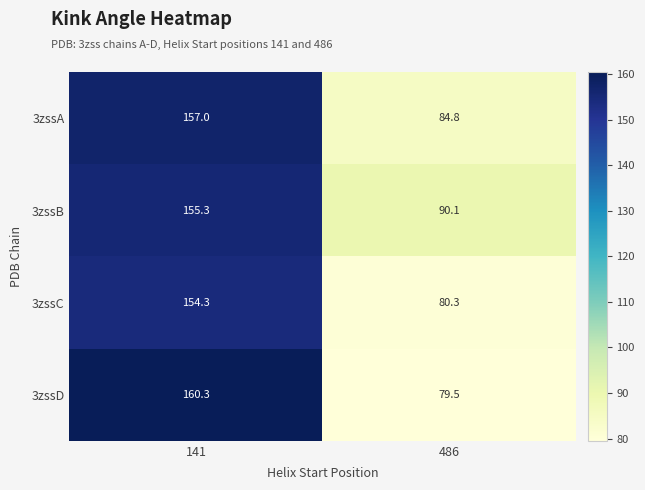

At which category is the sum across all series the highest?

141